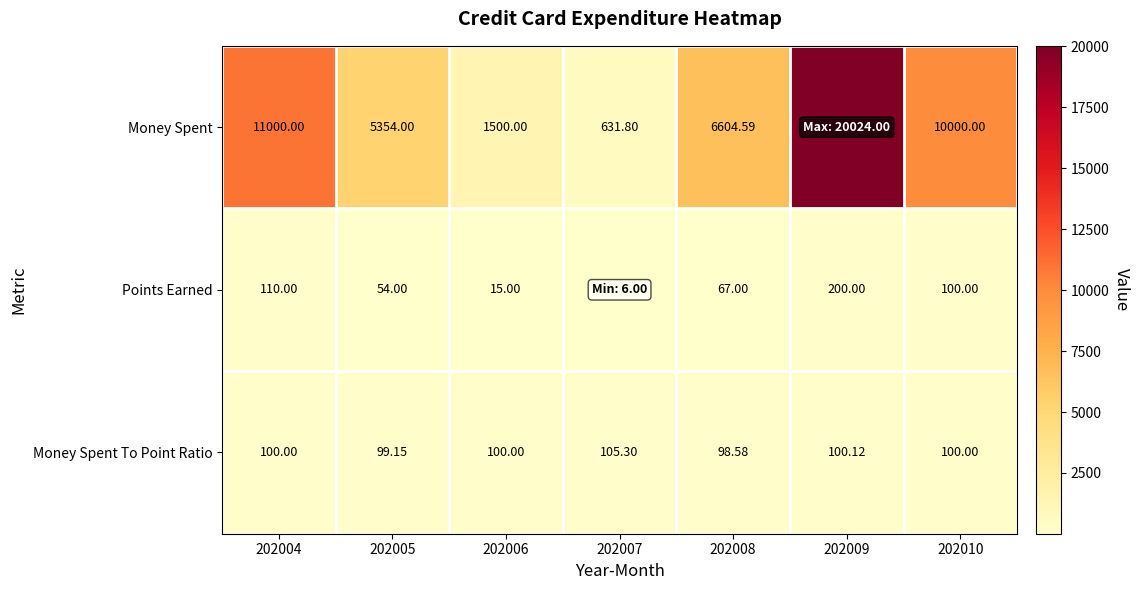

Which category has the lowest value in the Money Spent To Point Ratio series?

202008